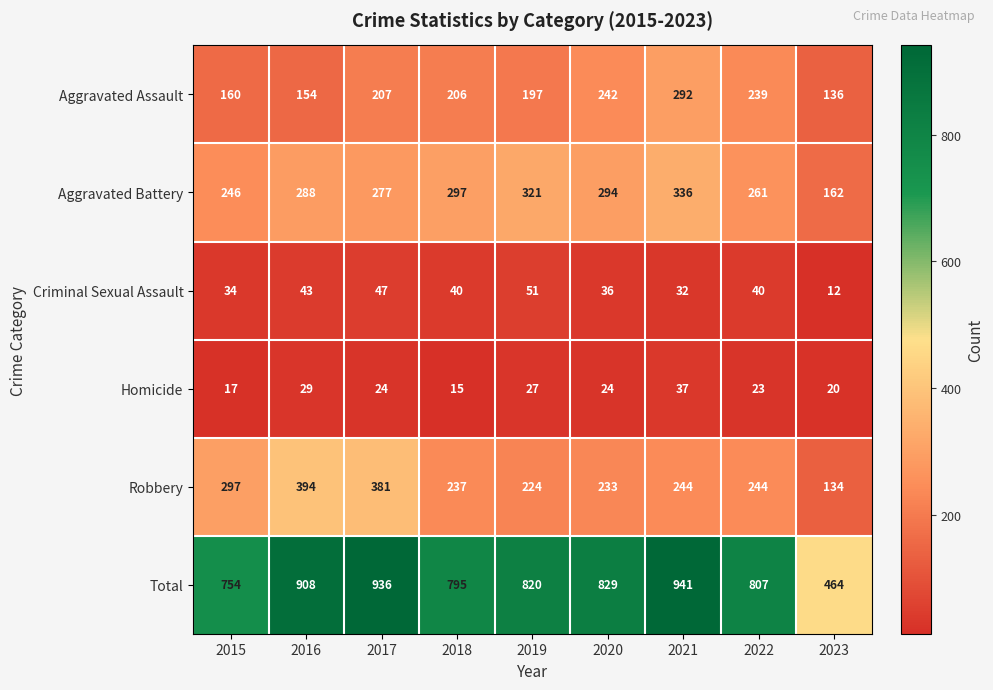

Is it true that Total equals 807 at 2022?

True